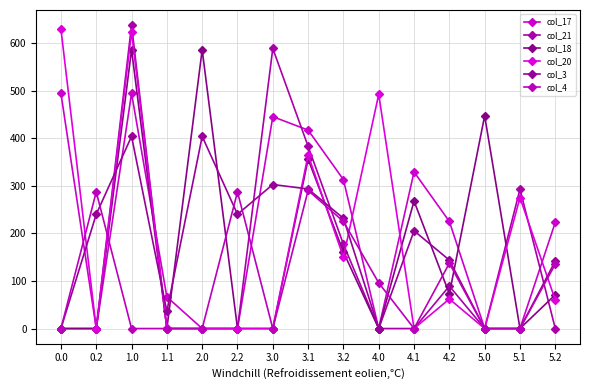

How many values in the col_21 series exceed 0?

6